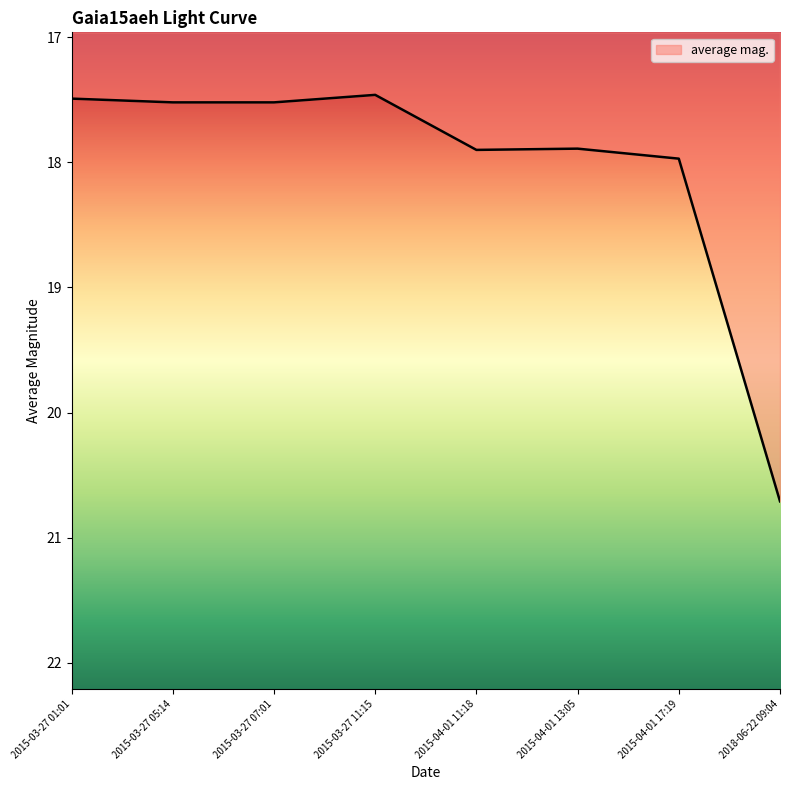

True or false: the data shows 17.9 at 2015-04-01 13:05.

True